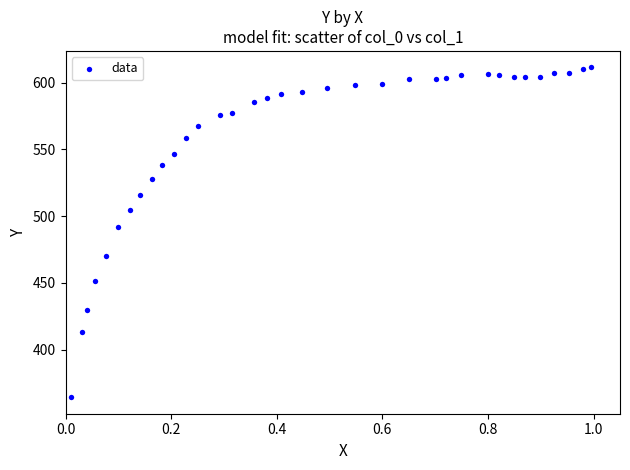

What Y value in the scatter plot is closest to 487?

491.8